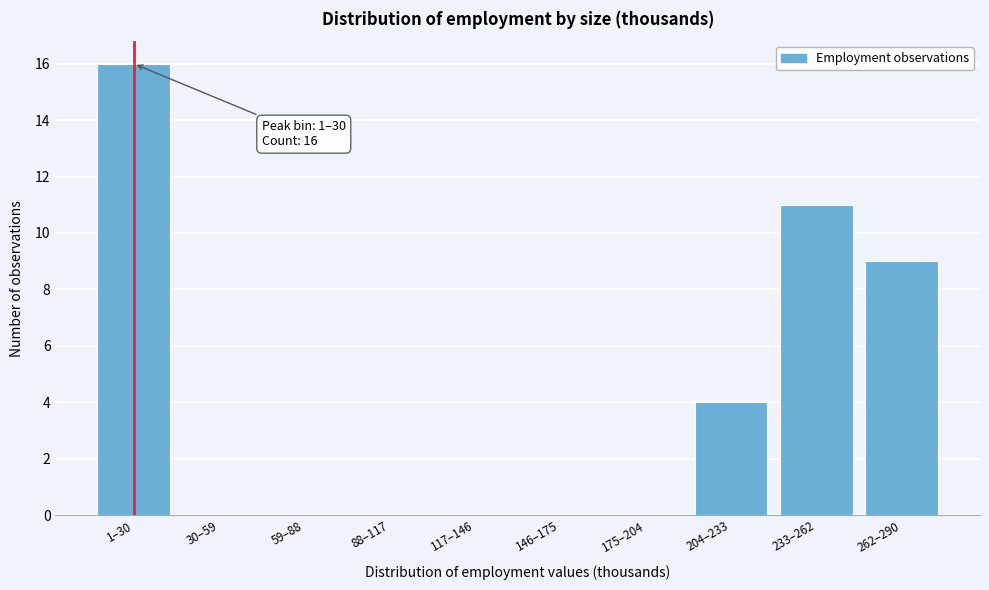

Reading right to left, what are all the values shown in this chart?

262–290=9	233–262=11	204–233=4	175–204=0	146–175=0	117–146=0	88–117=0	59–88=0	30–59=0	1–30=16